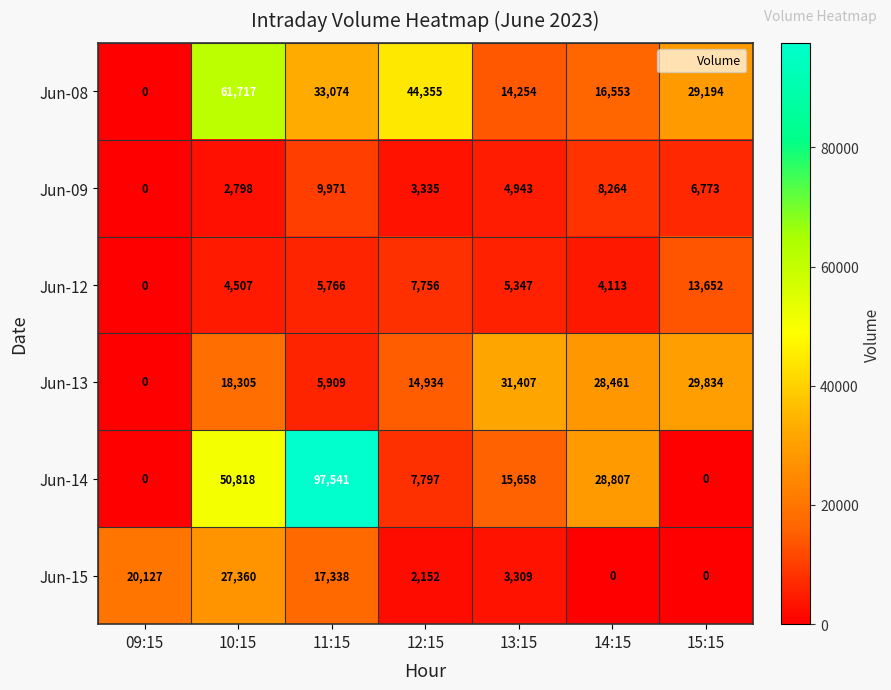

What is the difference between the Jun-14 values at 10:15 and 15:15?

50818